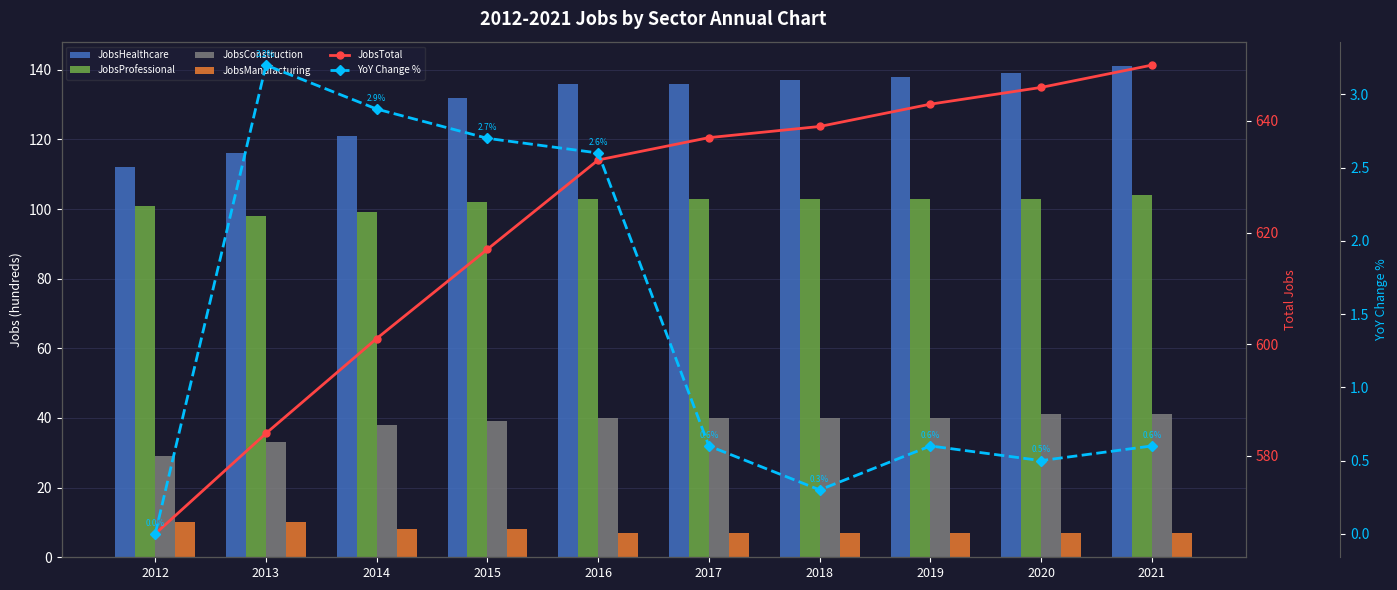

What is the difference between the JobsProfessional values at 2016 and 2021?

1.0